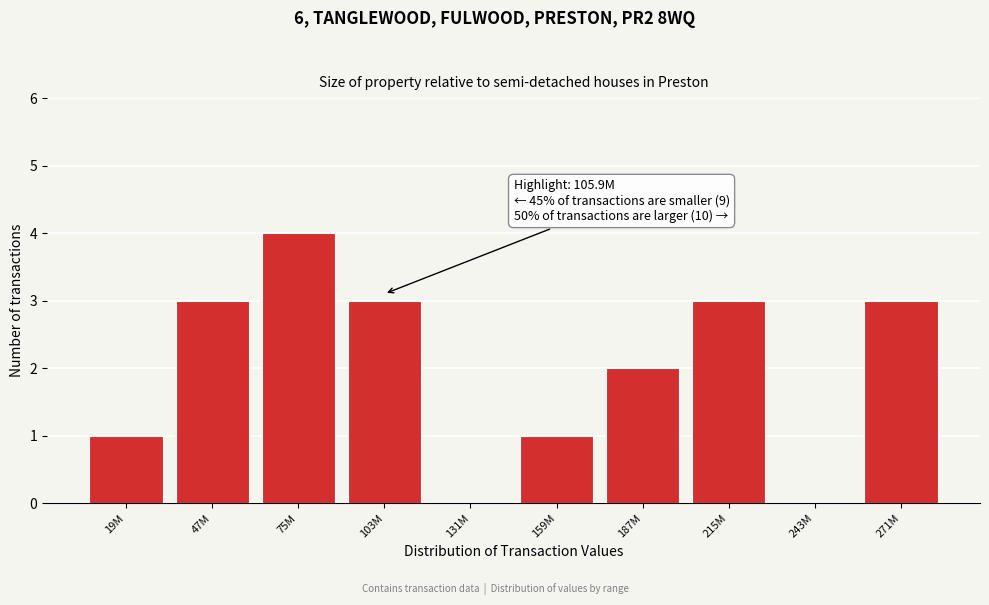

Reading left to right, extract all data points from this chart.

19M=1	47M=3	75M=4	103M=3	131M=0	159M=1	187M=2	215M=3	243M=0	271M=3